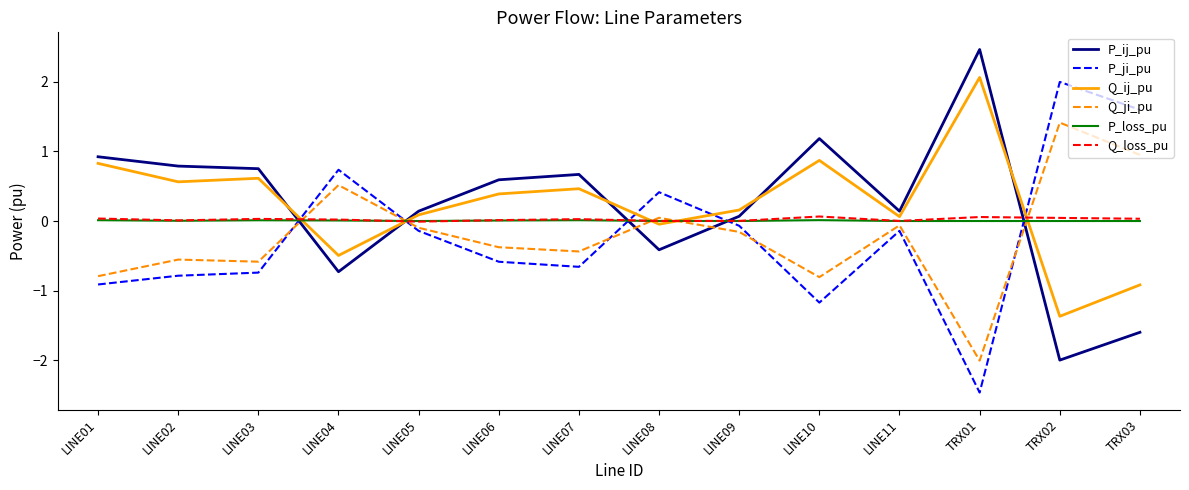

At which label is P_ji_pu closest to 0?

LINE09